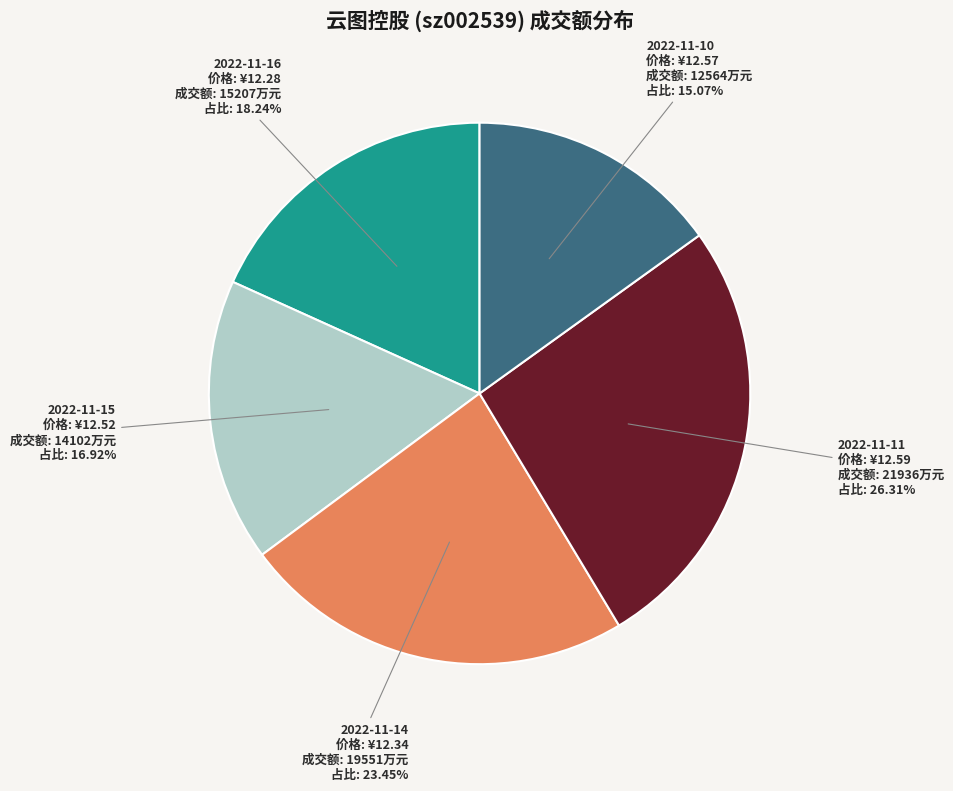

Is there any slice that represents more than half of the pie?

No